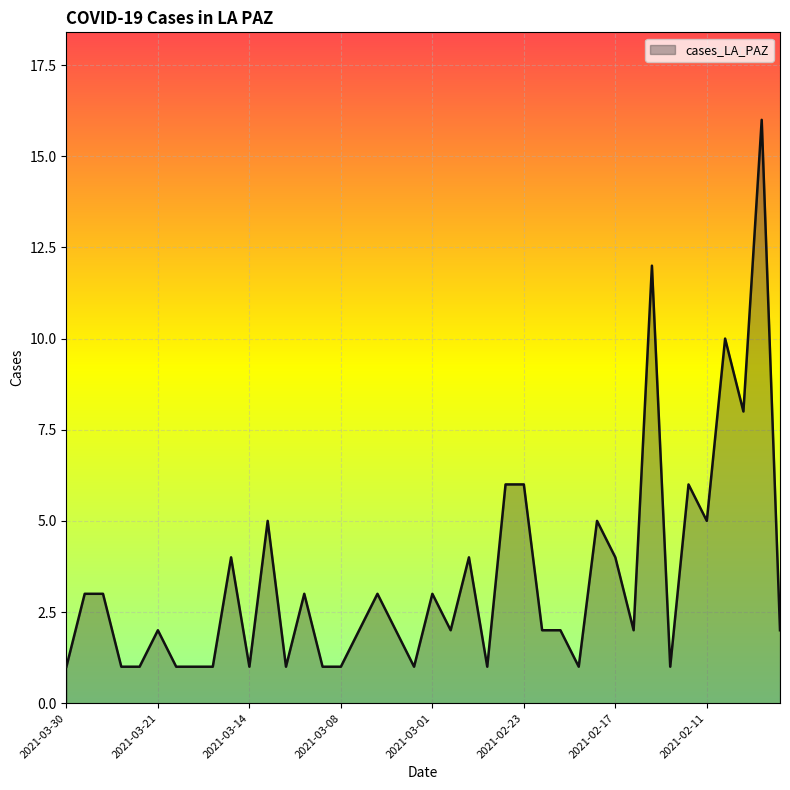

What is the maximum value shown in the chart?

16